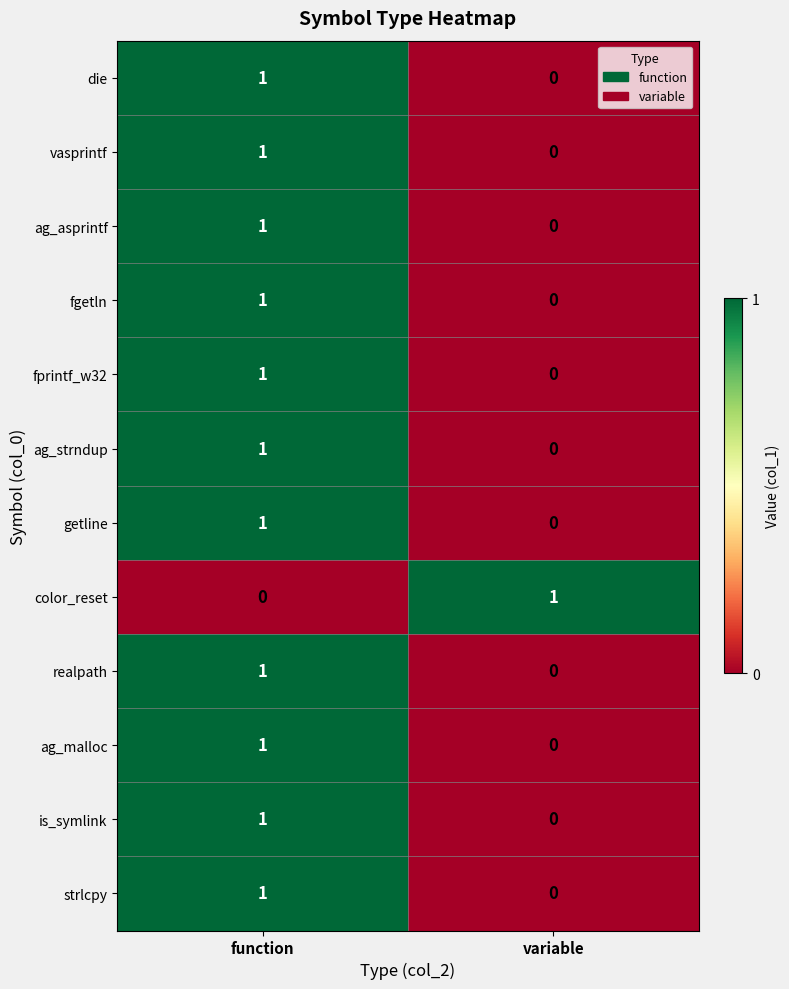

Is it true that ag_asprintf equals 0 at variable?

True